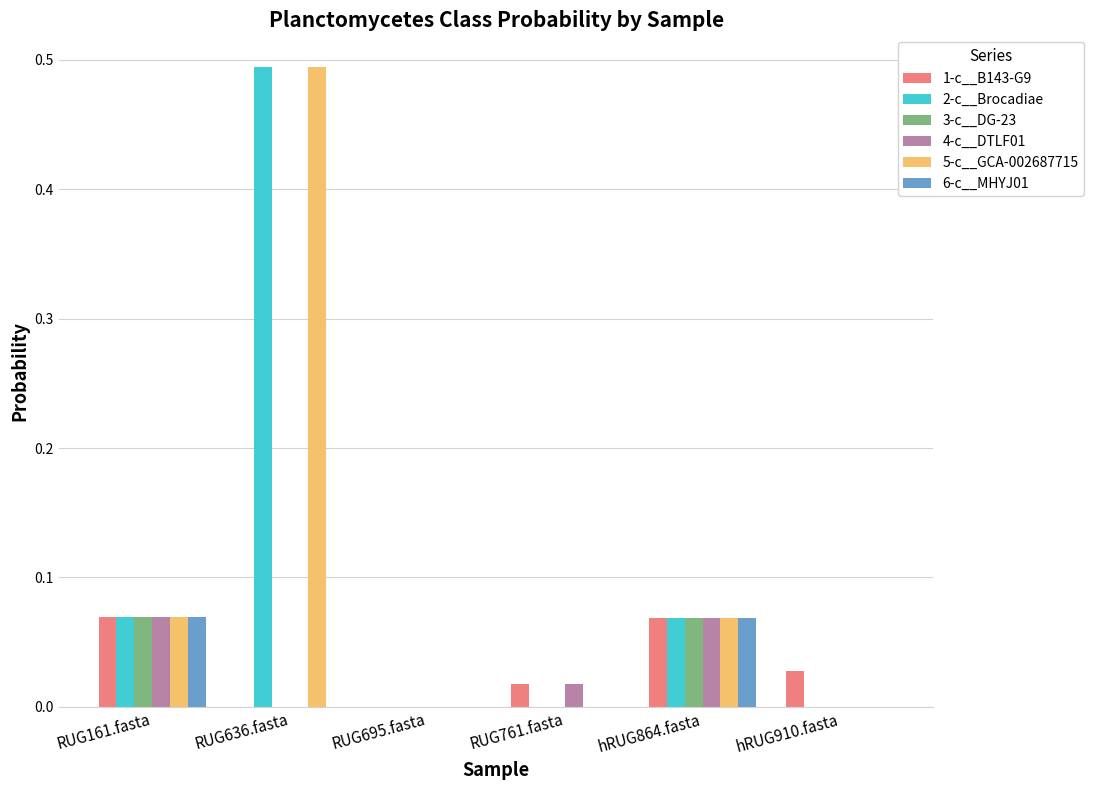

Is the value of 2-c__Brocadiae at RUG161.fasta greater than the value of 4-c__DTLF01 at RUG695.fasta?

Yes